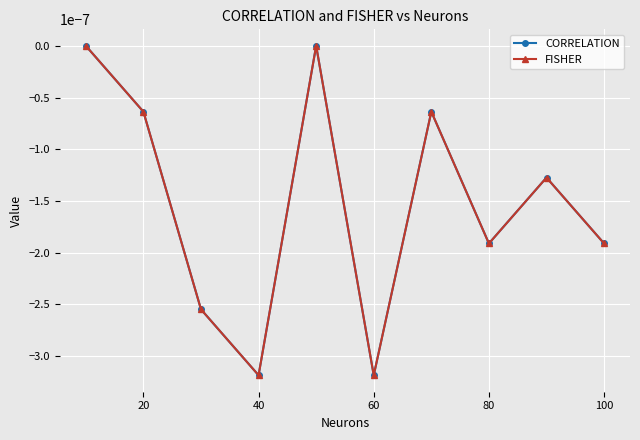

Does the chart have visible grid lines?

Yes